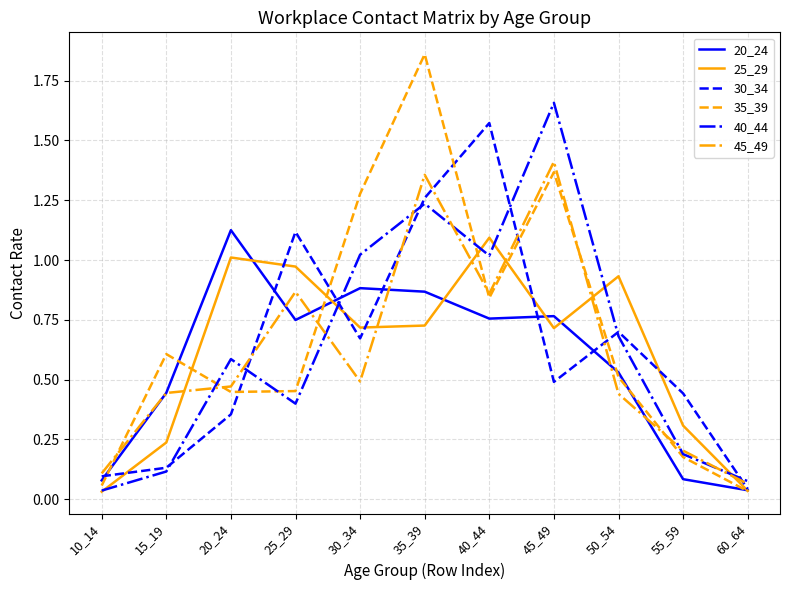

True or false: 25_29 and 45_49 intersect in this chart.

True